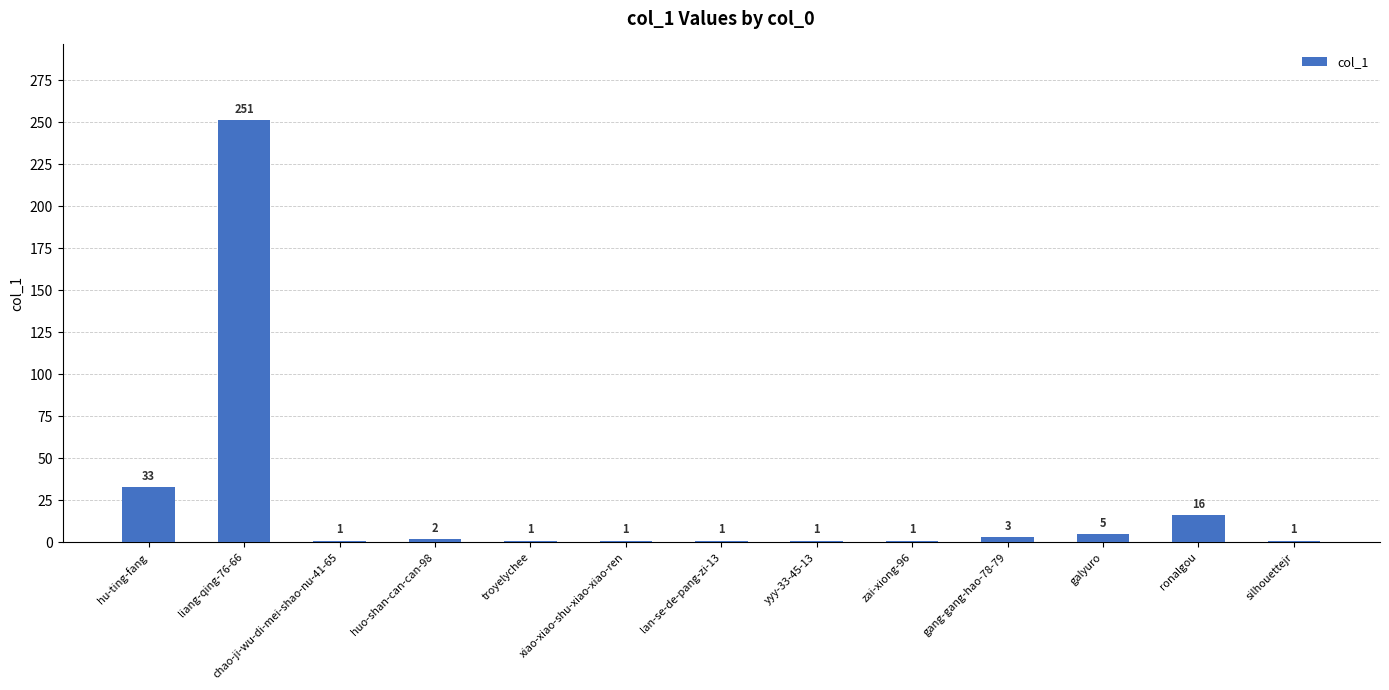

Reading left to right, transcribe all the data shown in this chart.

hu-ting-fang=33	liang-qing-76-66=251	chao-ji-wu-di-mei-shao-nu-41-65=1	huo-shan-can-can-98=2	troyelychee=1	xiao-xiao-shu-xiao-xiao-ren=1	lan-se-de-pang-zi-13=1	yyy-33-45-13=1	zai-xiong-96=1	gang-gang-hao-78-79=3	galyuro=5	ronalgou=16	silhouettejr=1